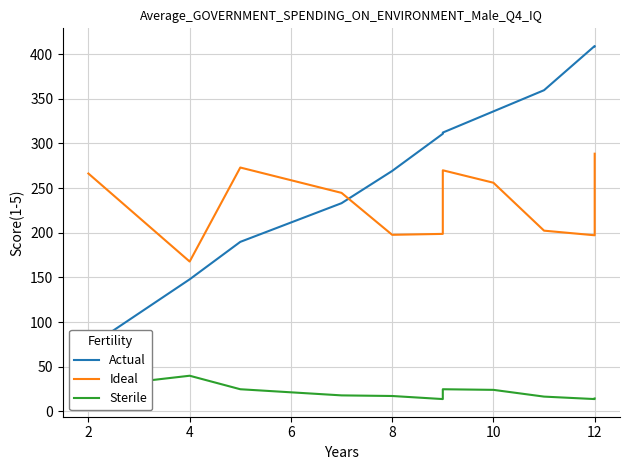

Which series has the largest total across all categories?

Actual